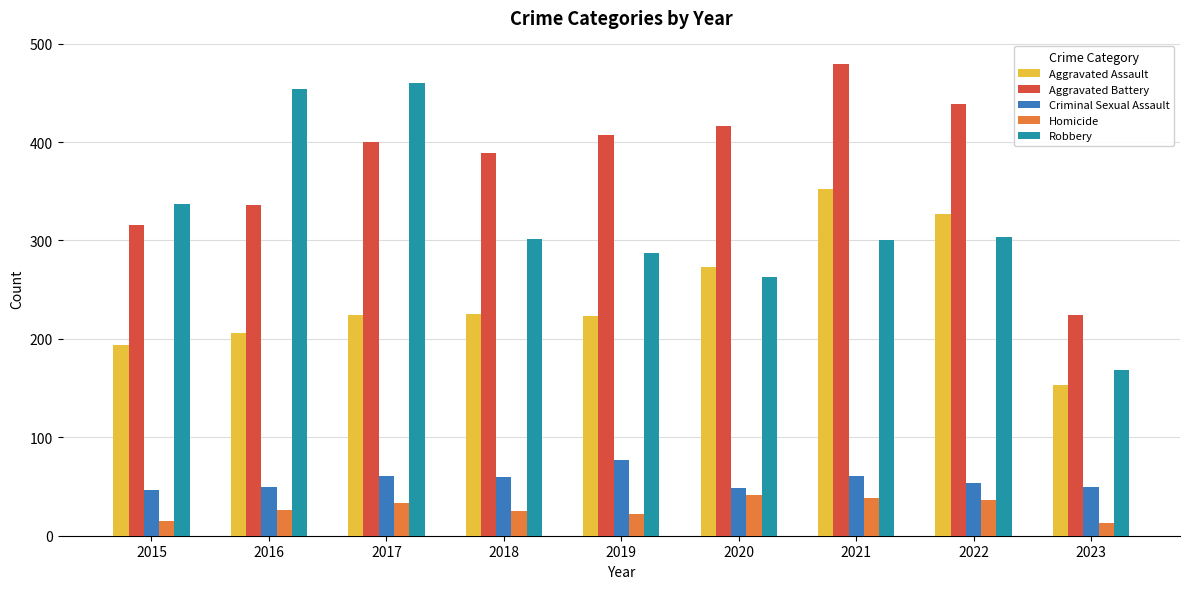

Which series changed the most between 2015 and 2021?

Aggravated Battery